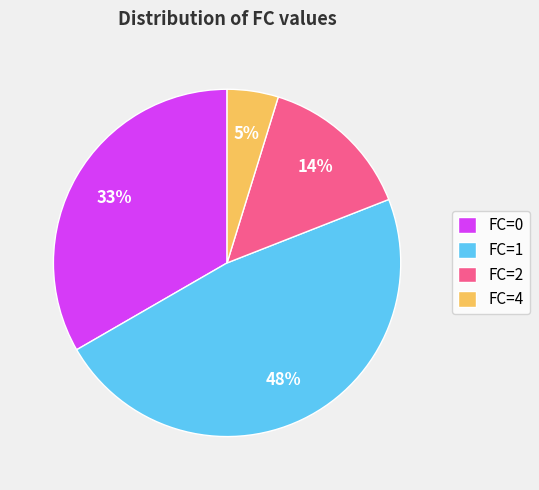

Which has a higher value, FC=1 or FC=2?

FC=1